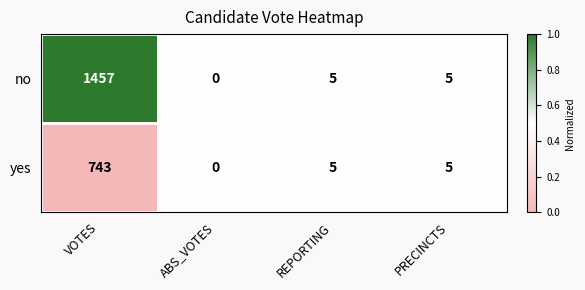

What is the difference between the maximum and minimum values in the no series?

1457